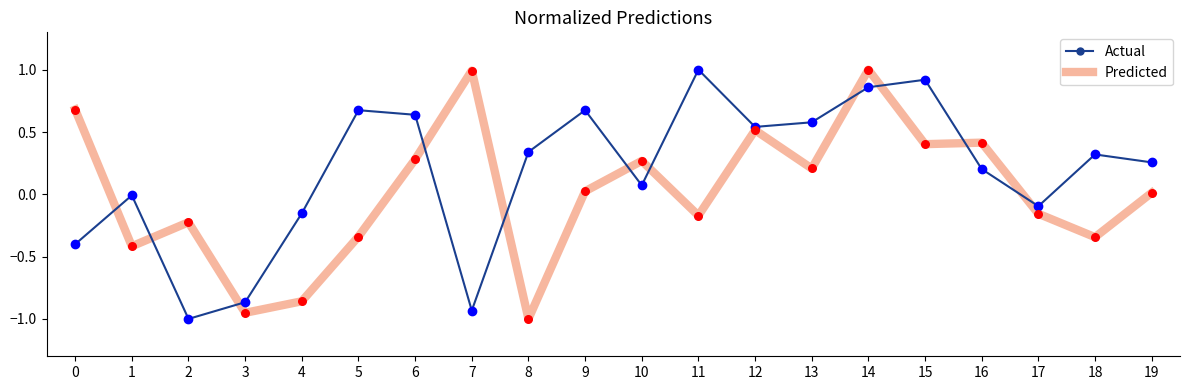

Between 6 and 8, which series saw the biggest shift?

Predicted